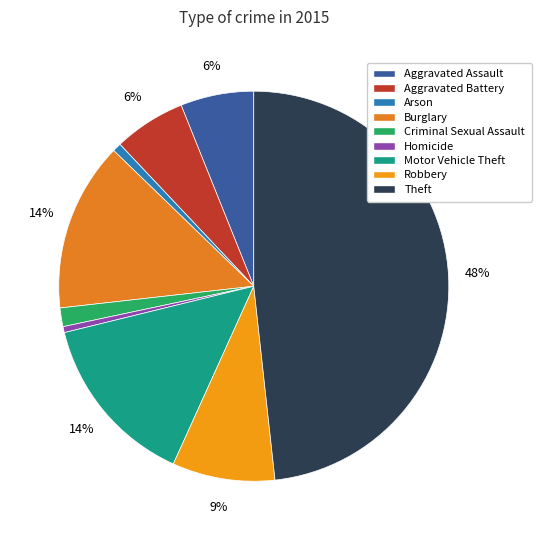

What is the change in value from Arson to Theft?

+861